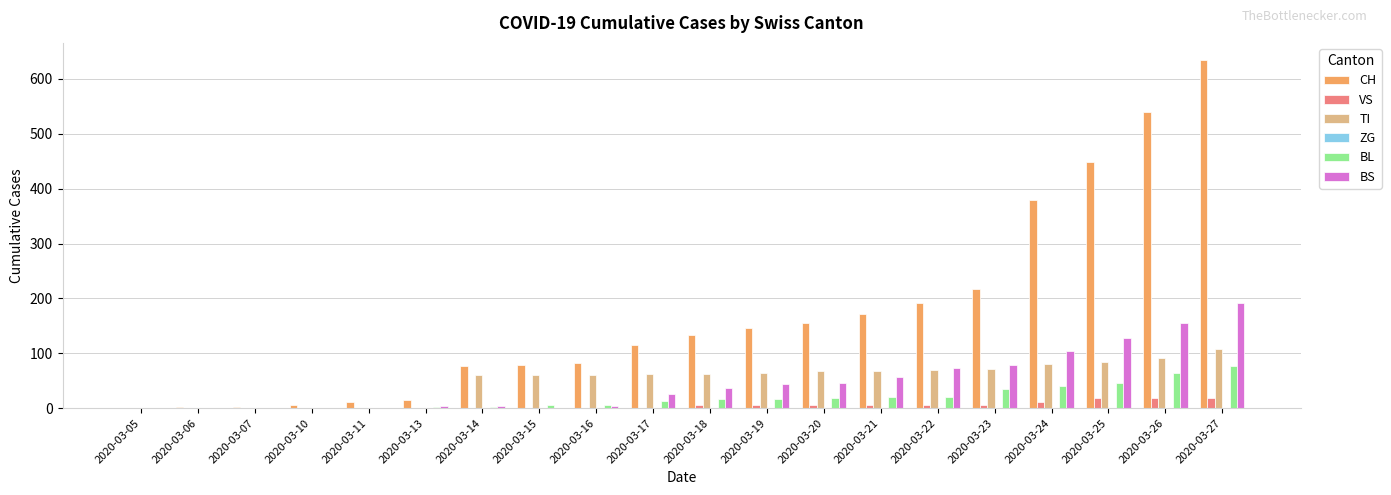

Are the bars grouped side by side (vs. stacked)?

Yes